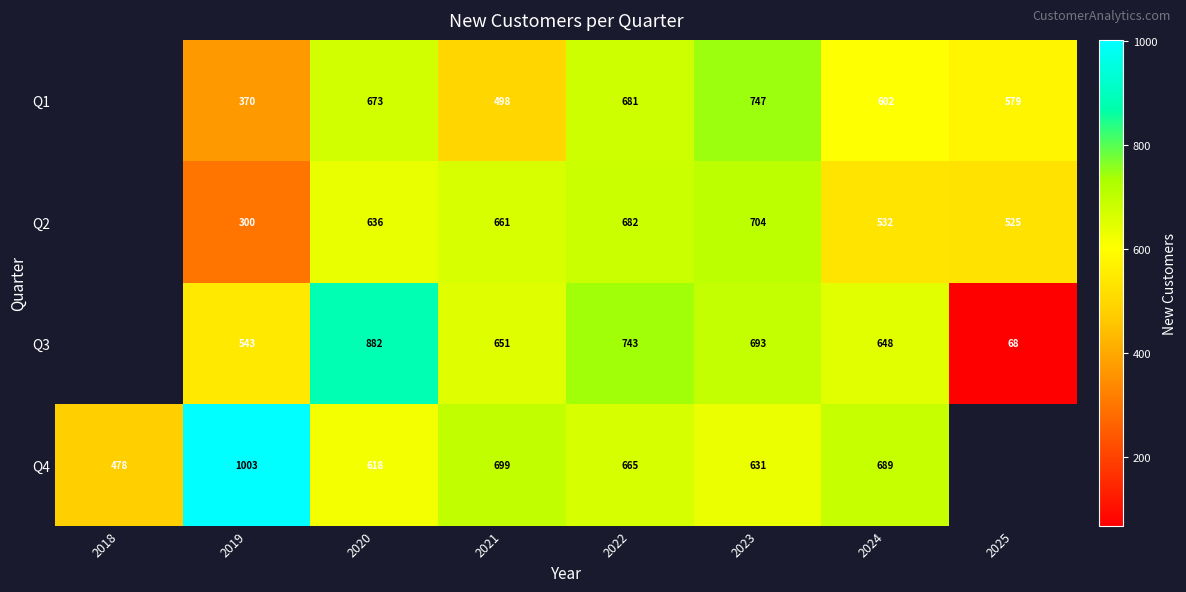

Between 2021 and 2024, which series saw the biggest shift?

Q2